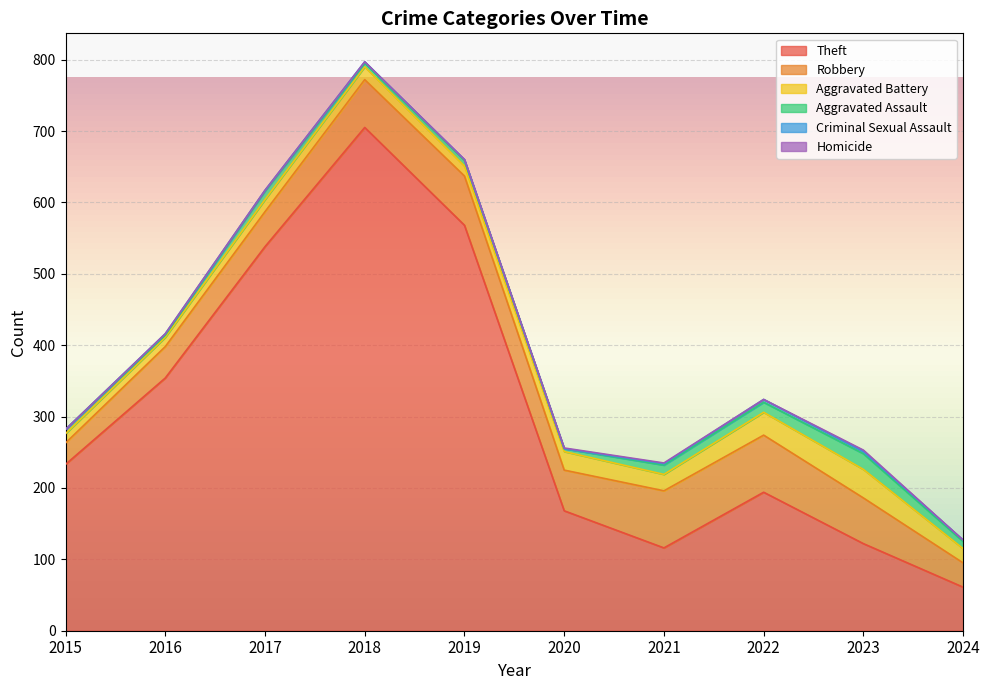

What is the difference between the second highest and minimum values in the Aggravated Assault series?

11